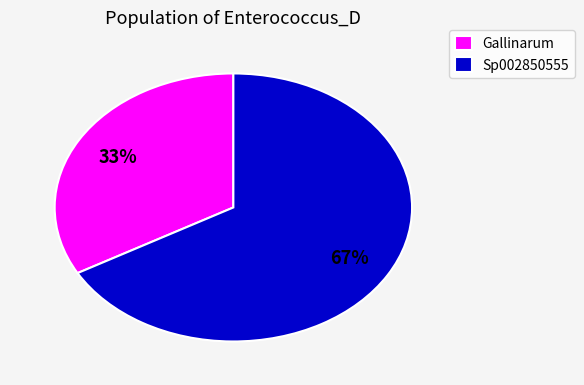

Between Gallinarum and Sp002850555, which is larger?

Sp002850555